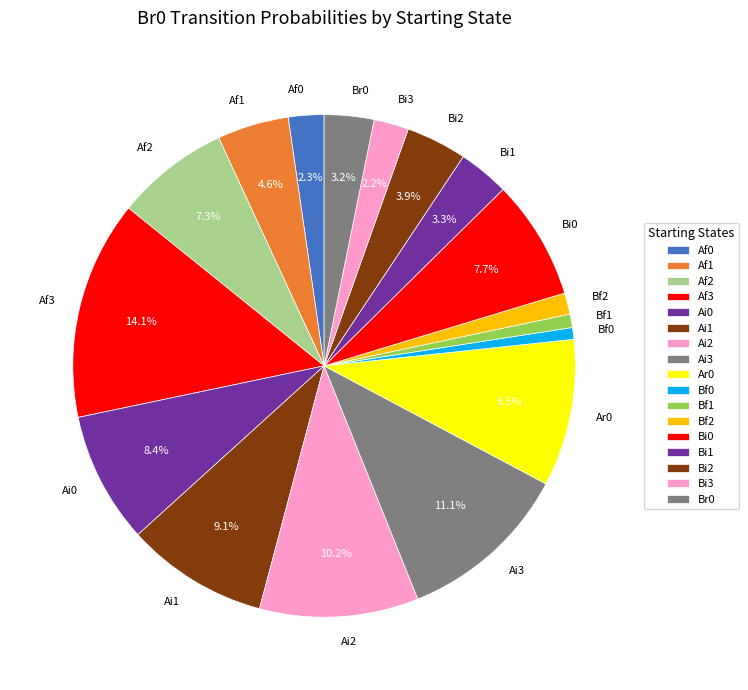

What portion of the pie excludes Ai0?

91.6%